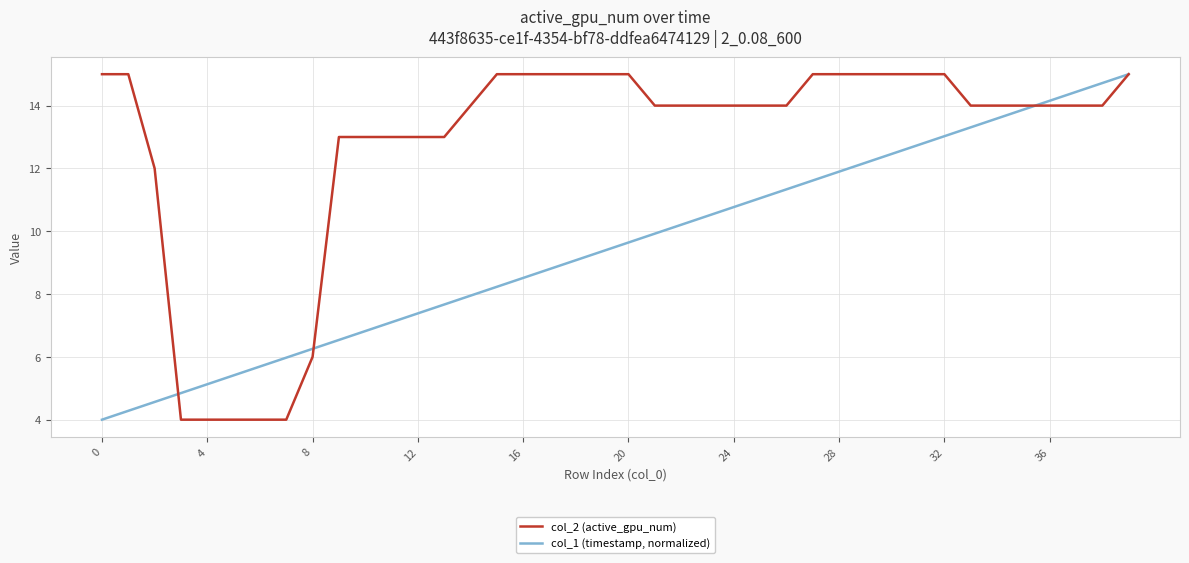

What is the minimum value for col_1 (timestamp, normalized)?

4.0